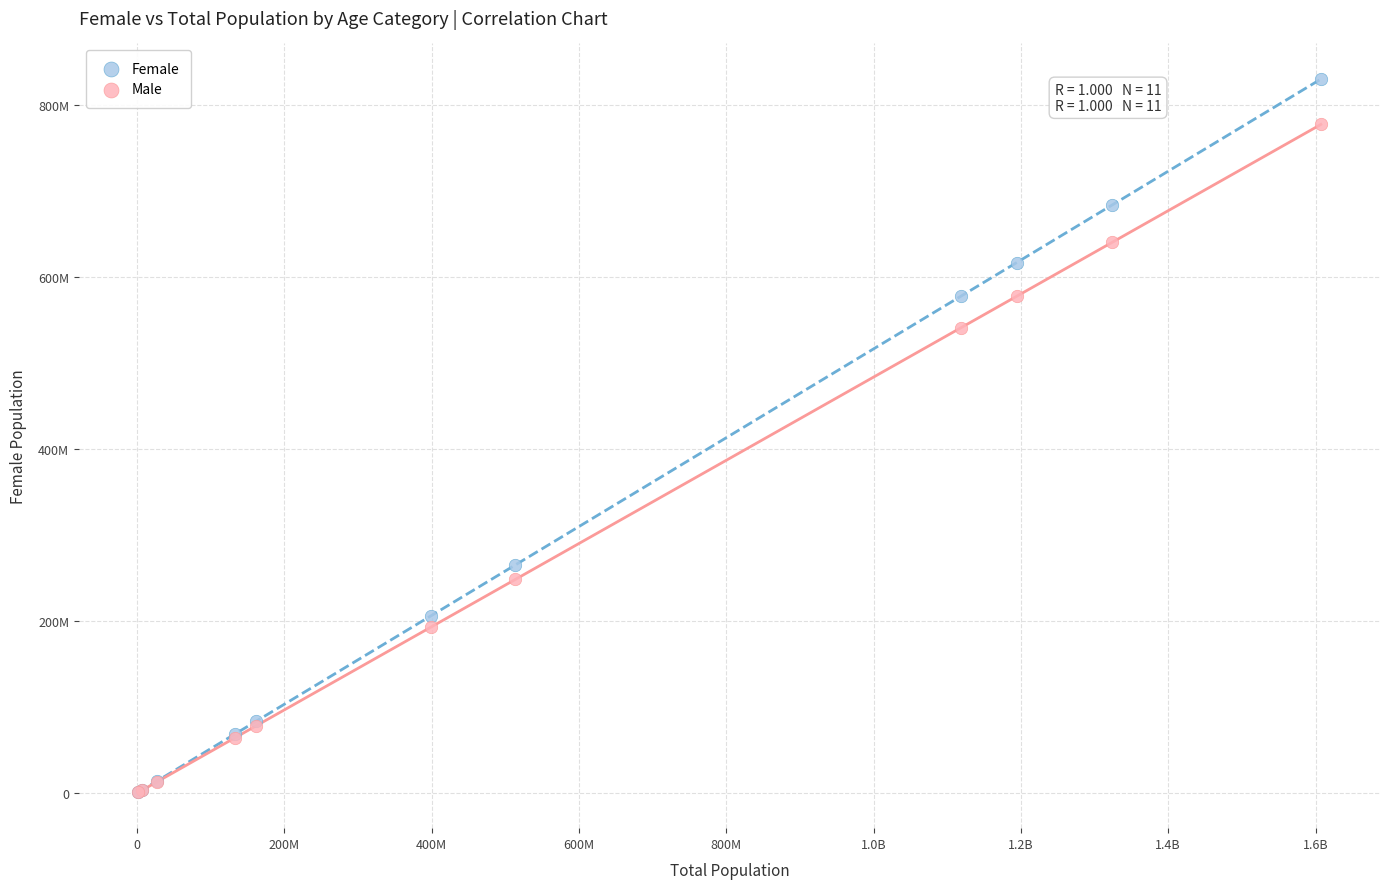

Which series reaches the maximum Y coordinate?

Female